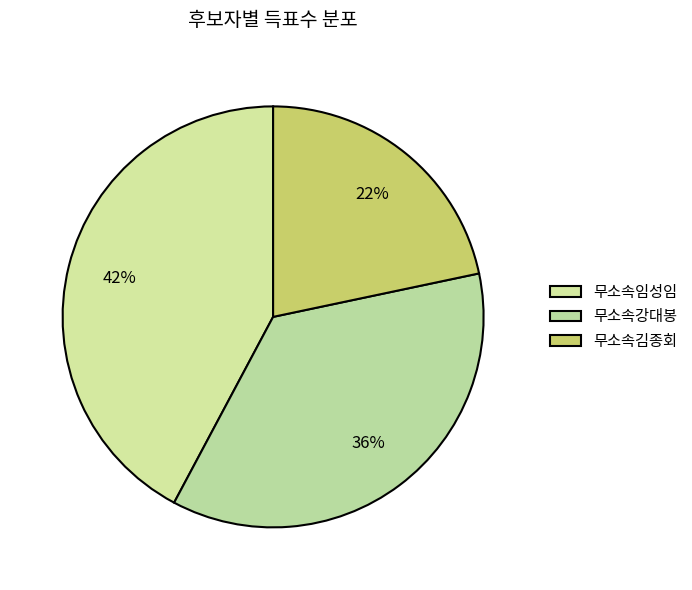

What is the smallest slice in the pie chart?

무소속김종회